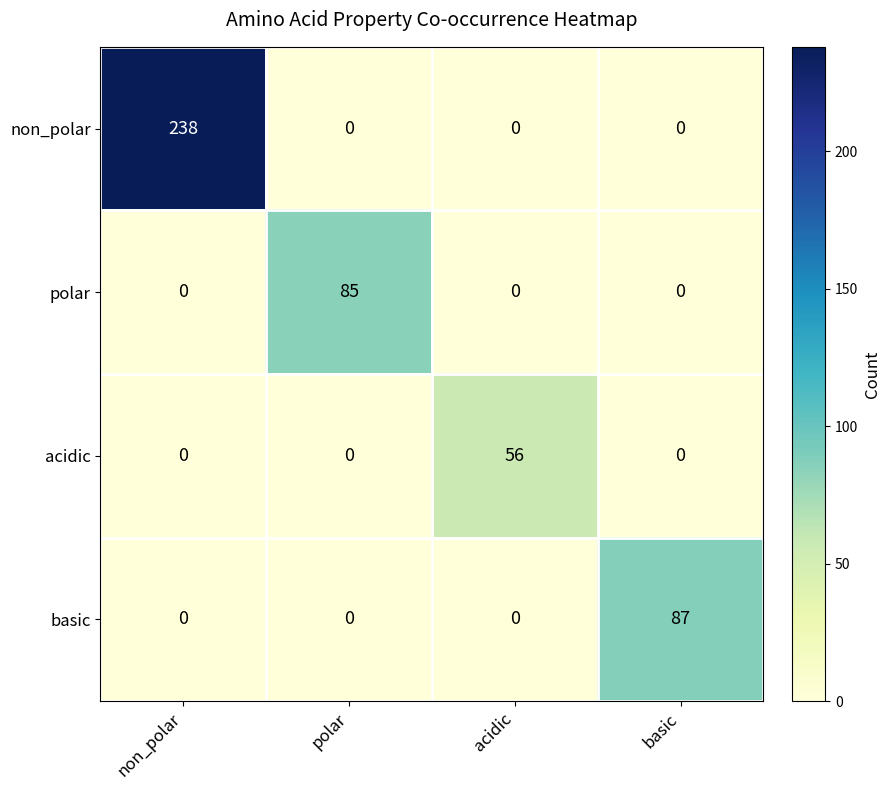

What is the approximate value of polar at polar?

85